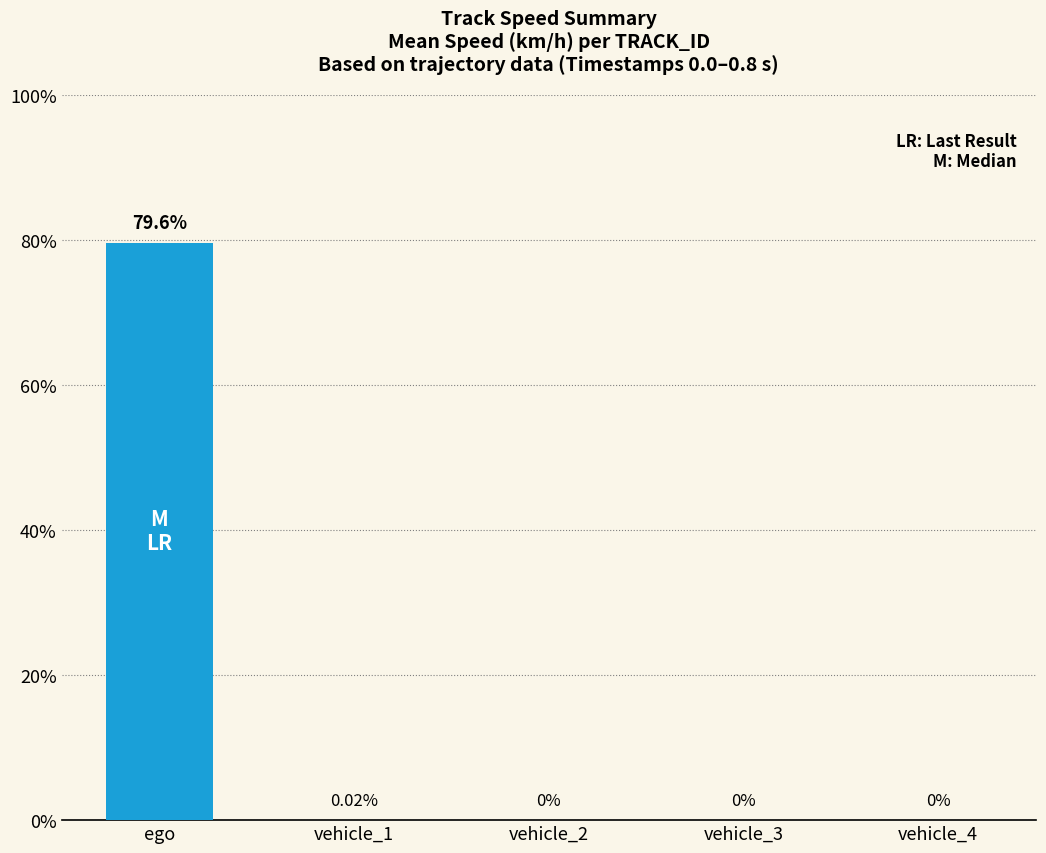

What is the maximum value shown in the chart?

79.6